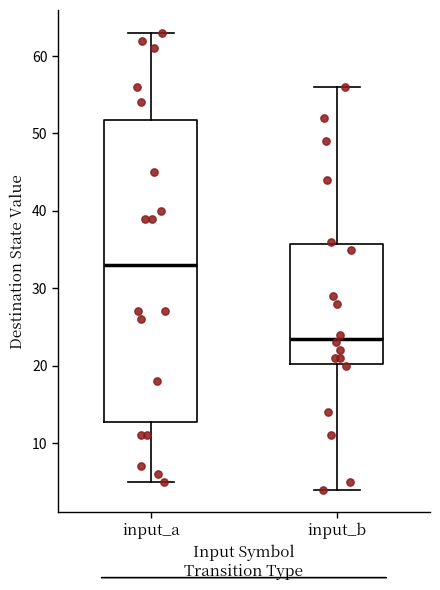

Which box is the tallest, from its lower edge to its upper edge?

input_a